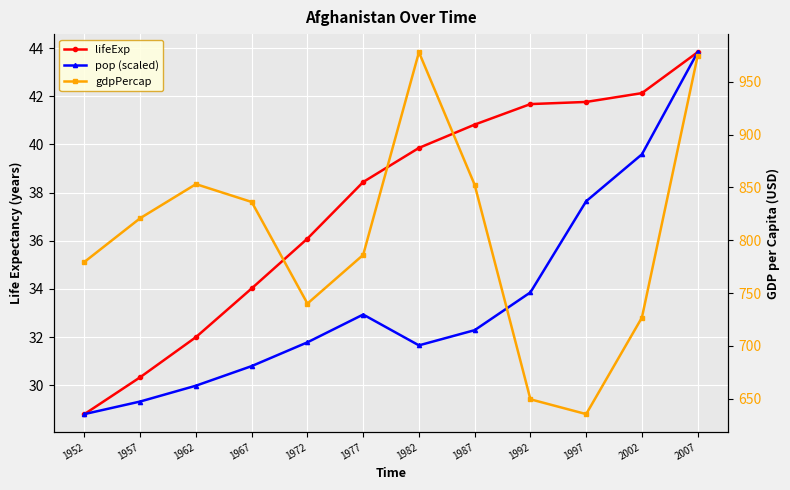

Reading left to right, what are all the values shown in this chart?

lifeExp: 1952=28.8	1957=30.3	1962=32.0	1967=34.0	1972=36.1	1977=38.4	1982=39.9	1987=40.8	1992=41.7	1997=41.8	2002=42.1	2007=43.8
pop (scaled): 1952=28.8	1957=29.3	1962=30.0	1967=30.8	1972=31.8	1977=32.9	1982=31.7	1987=32.3	1992=33.9	1997=37.6	2002=39.6	2007=43.8
gdpPercap: 1952=779.4	1957=820.9	1962=853.1	1967=836.2	1972=740.0	1977=786.1	1982=978.0	1987=852.4	1992=649.3	1997=635.3	2002=726.7	2007=974.6